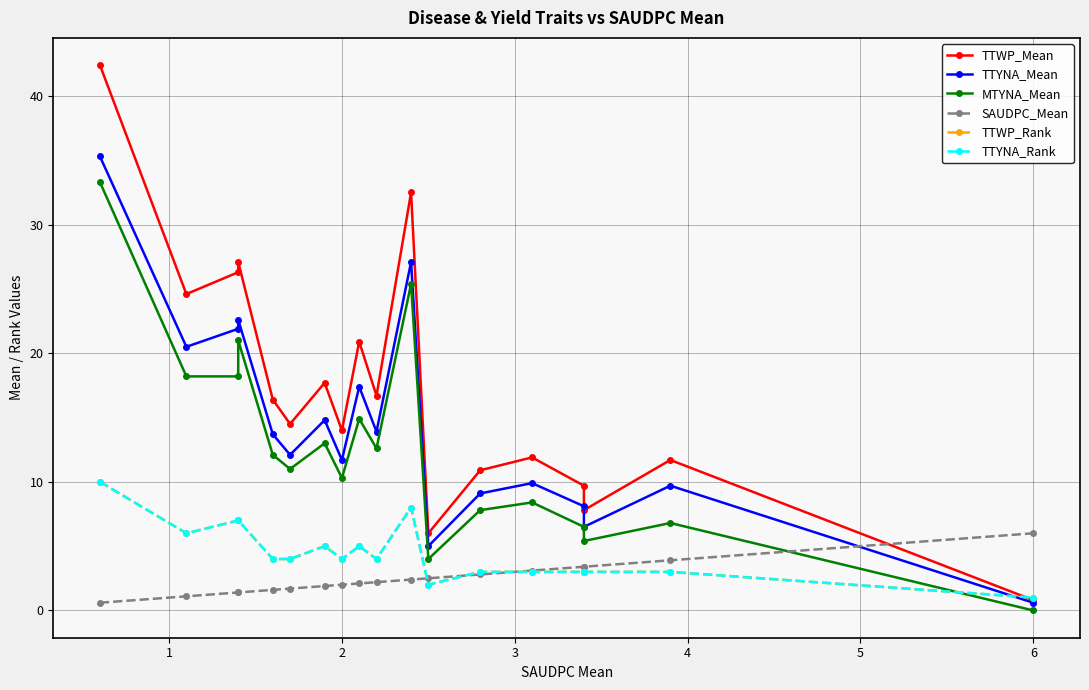

Which series has the largest range (max minus min)?

TTWP_Mean